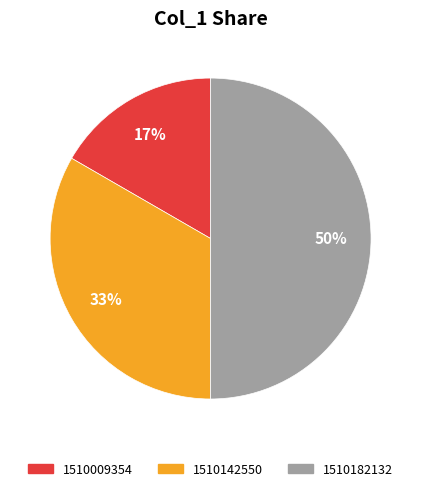

To the nearest percent, what is the difference between the largest and smallest slice percentages?

33%